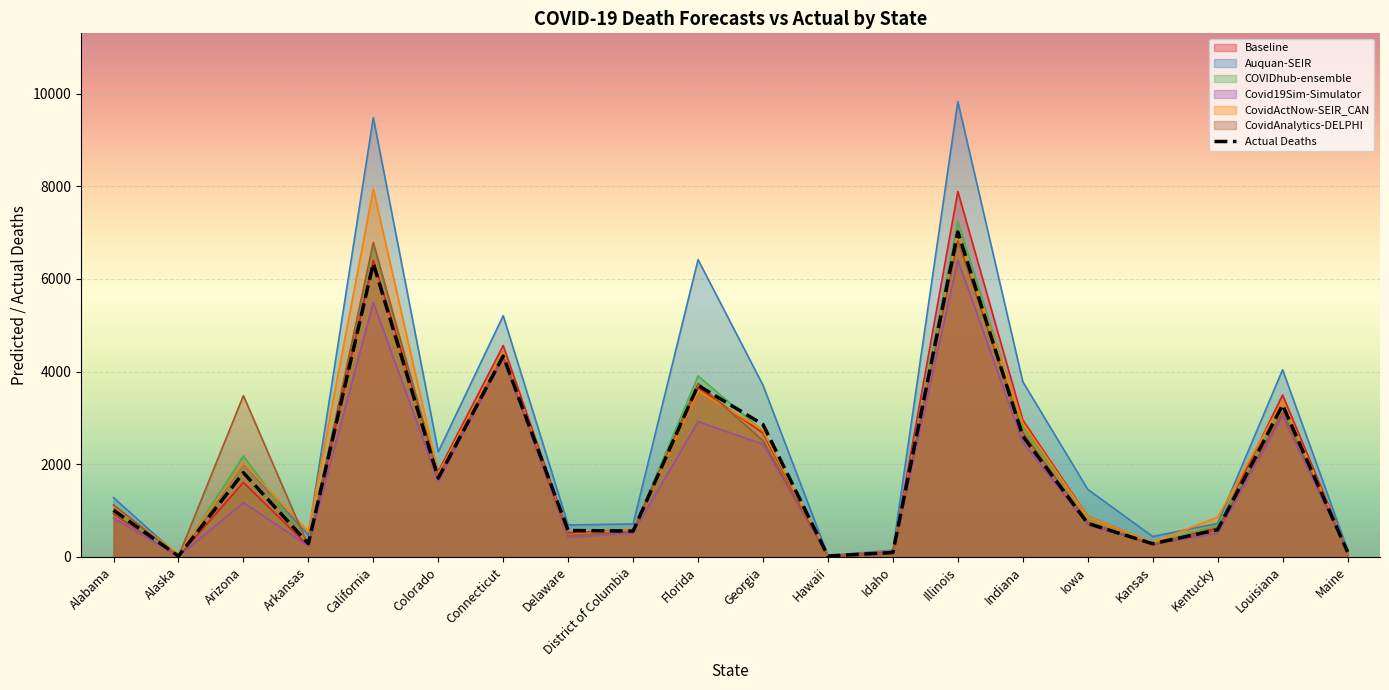

True or false: CovidActNow-SEIR_CAN has a value of 14131.7 at California.

False